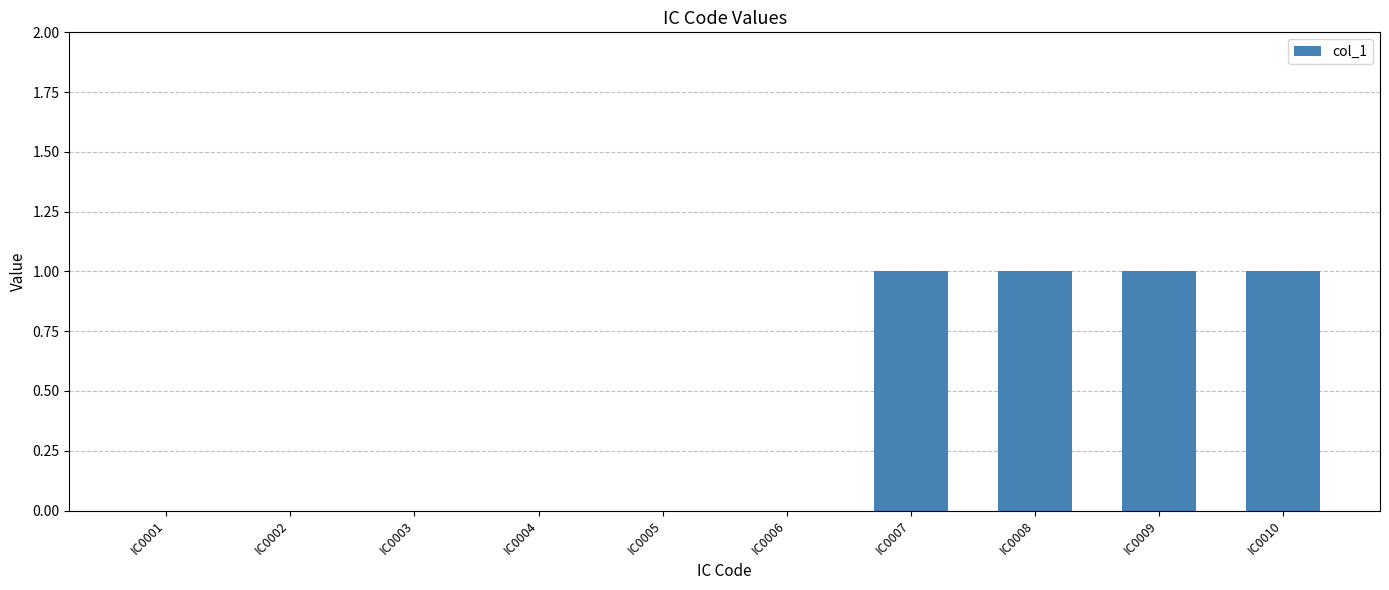

Reading left to right, what are all the values shown in this chart?

0	0	0	0	0	0	1	1	1	1